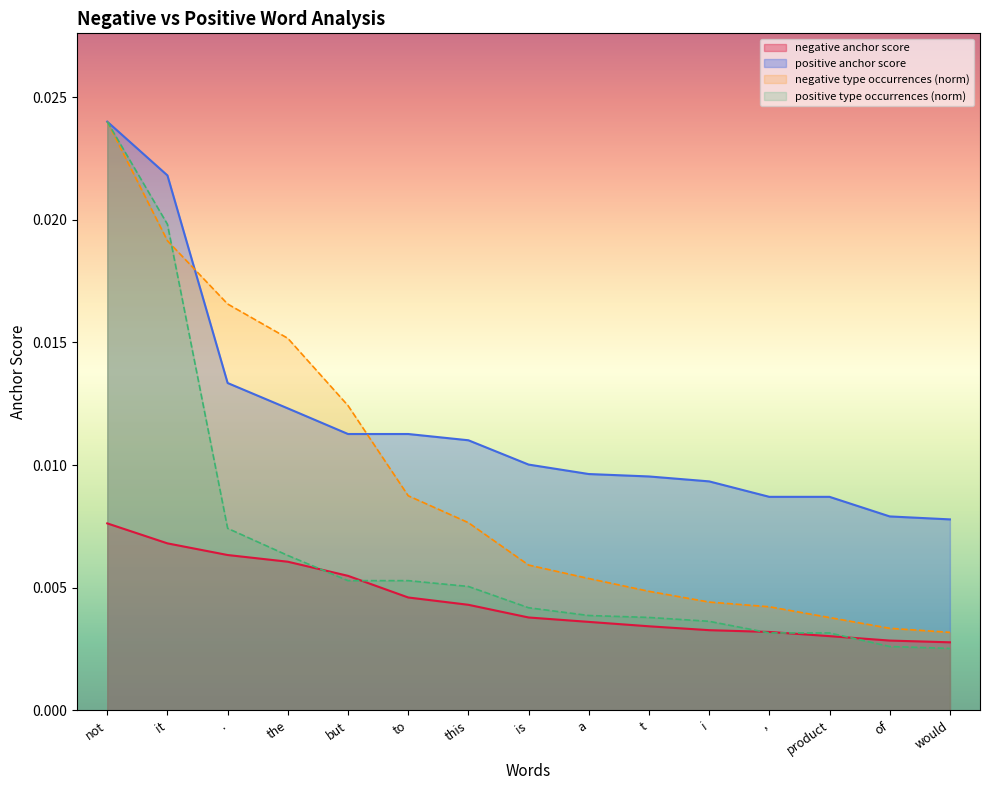

How many data points does each series have?

15